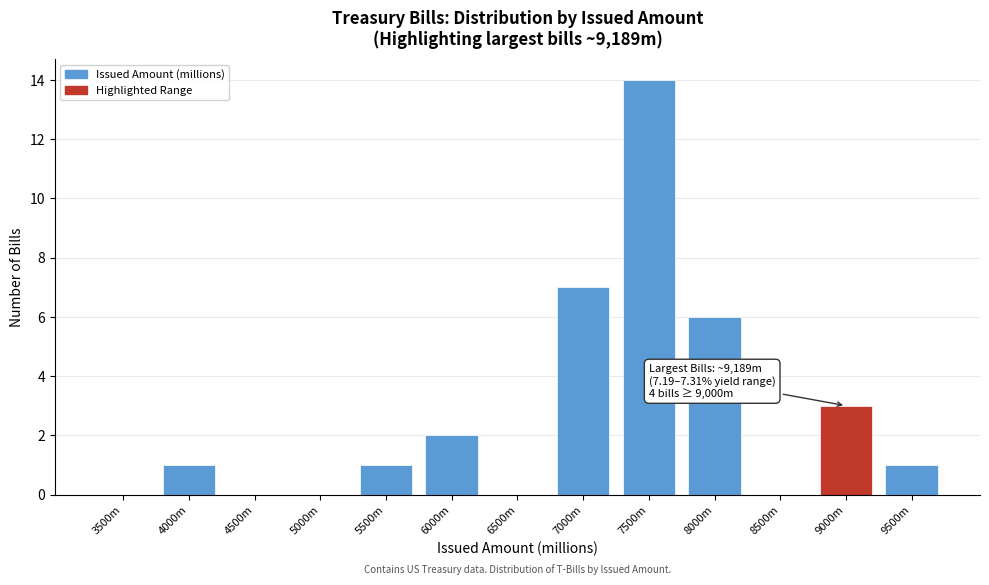

Reading left to right, list all the values displayed in this chart.

3500m=0	4000m=1	4500m=0	5000m=0	5500m=1	6000m=2	6500m=0	7000m=7	7500m=14	8000m=6	8500m=0	9000m=3	9500m=1